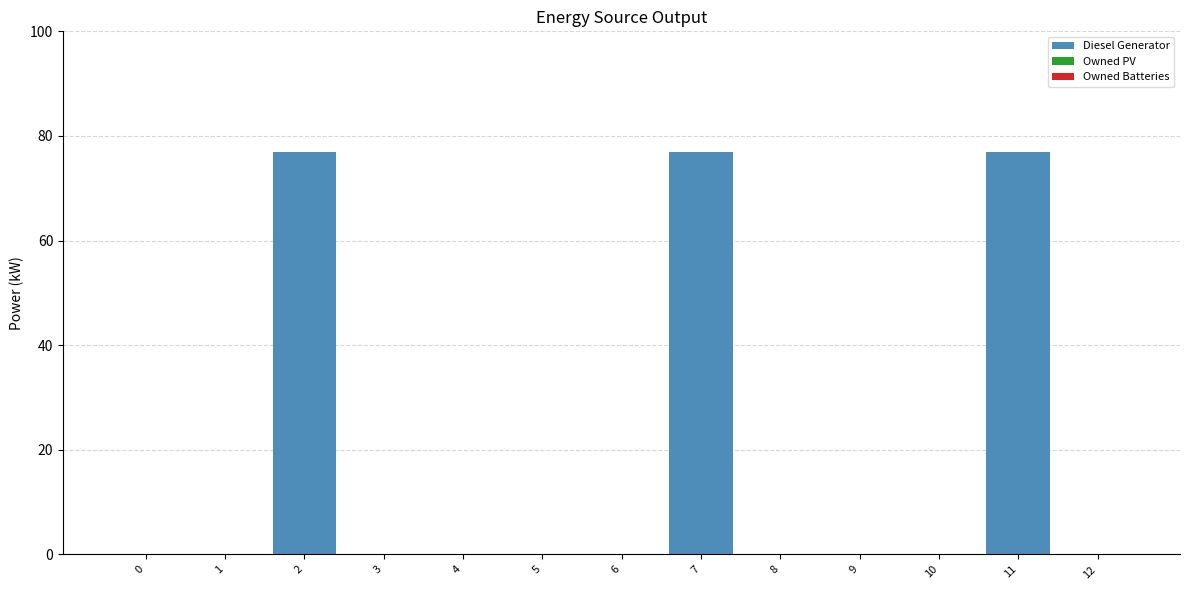

What is the sum of all values?

231